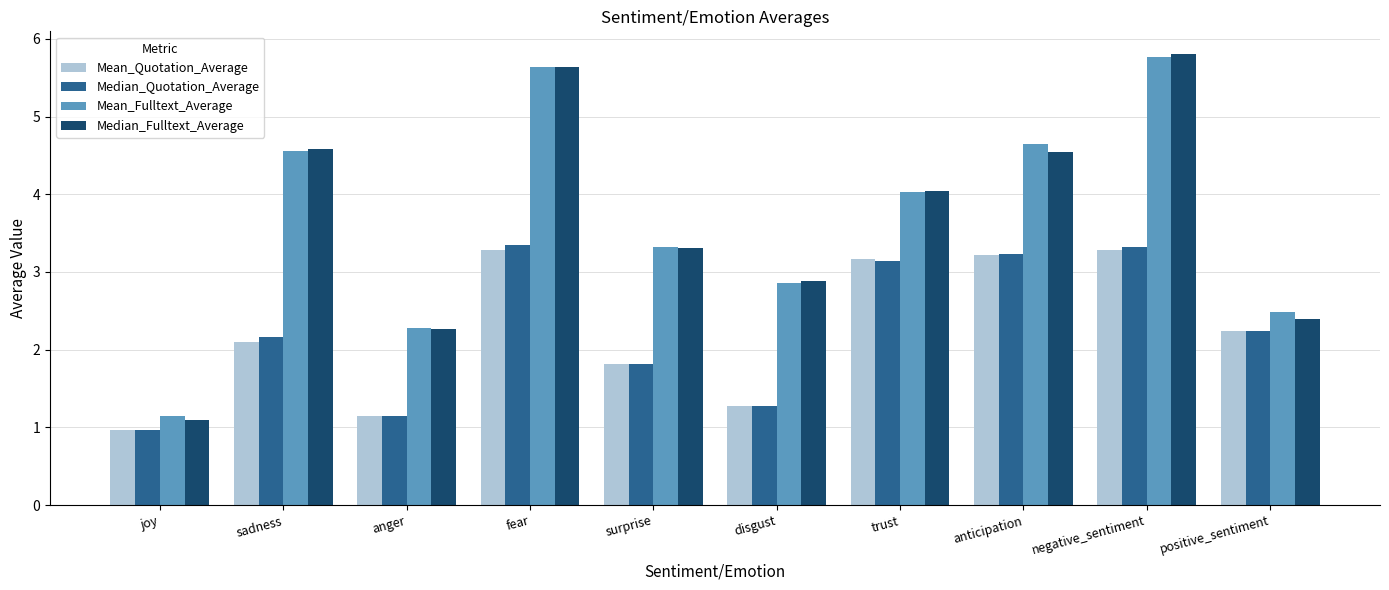

How many values in the Mean_Quotation_Average series exceed 2?

6